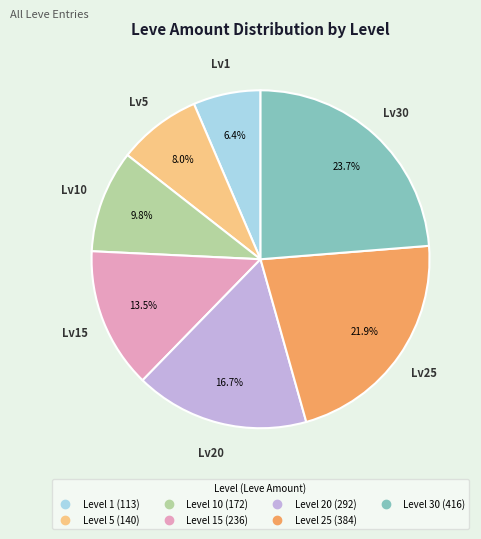

To the nearest percent, what is the difference between the largest and smallest slice percentages?

17%